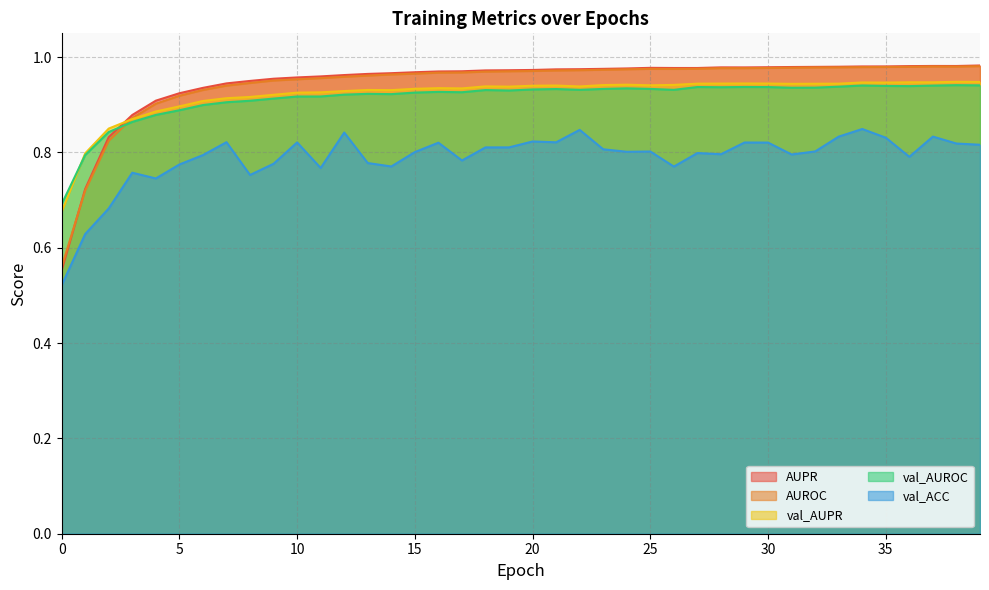

In AUROC, how many points are higher than both neighbors (excluding endpoints)?

2